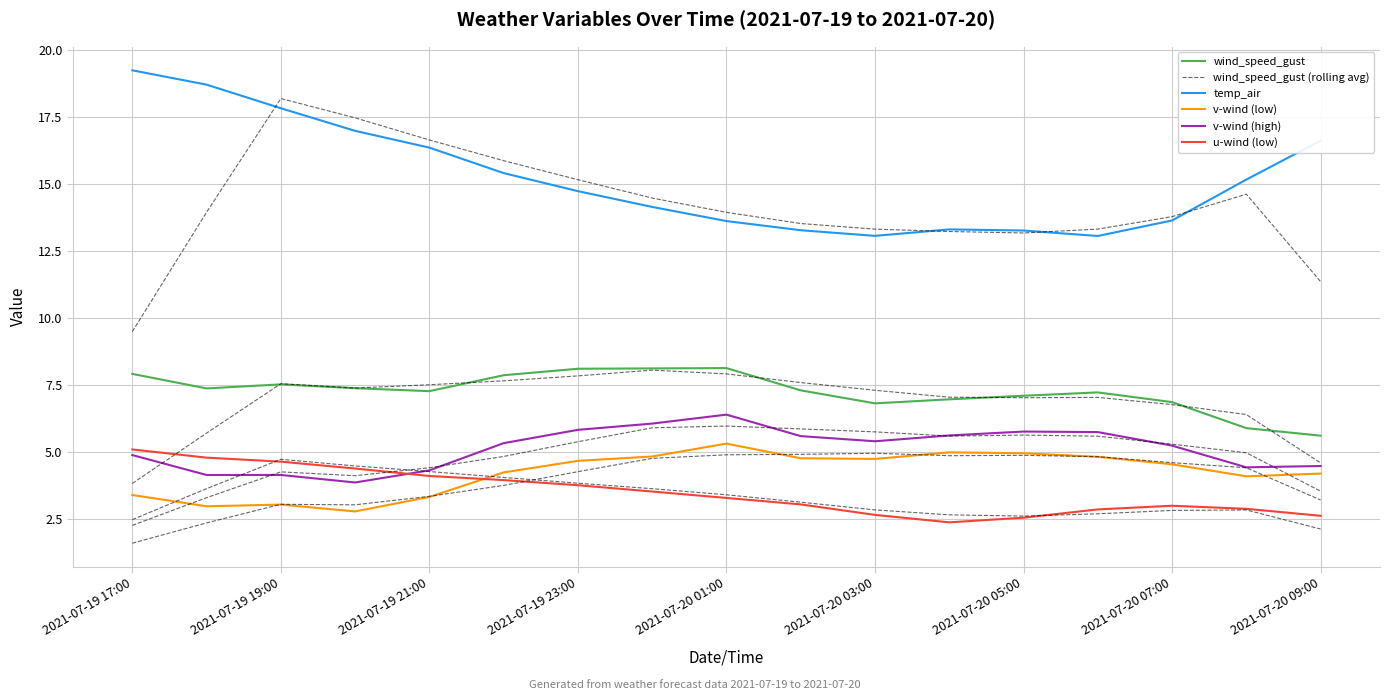

Which series has the largest total across all categories?

temp_air